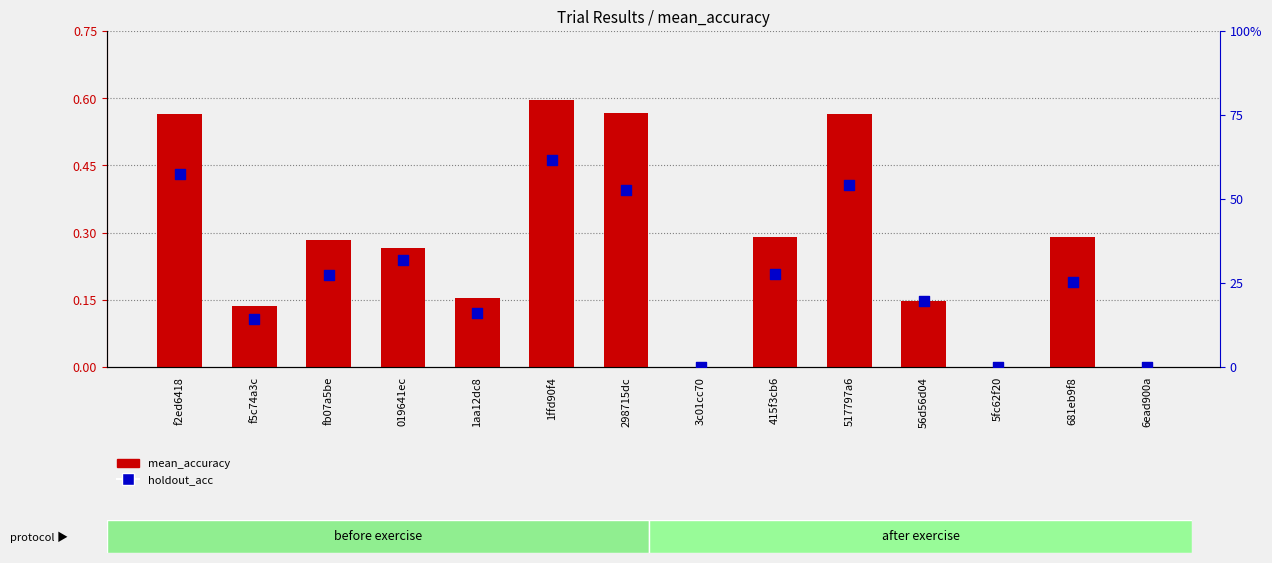

Which series has the largest total across all categories?

holdout_acc